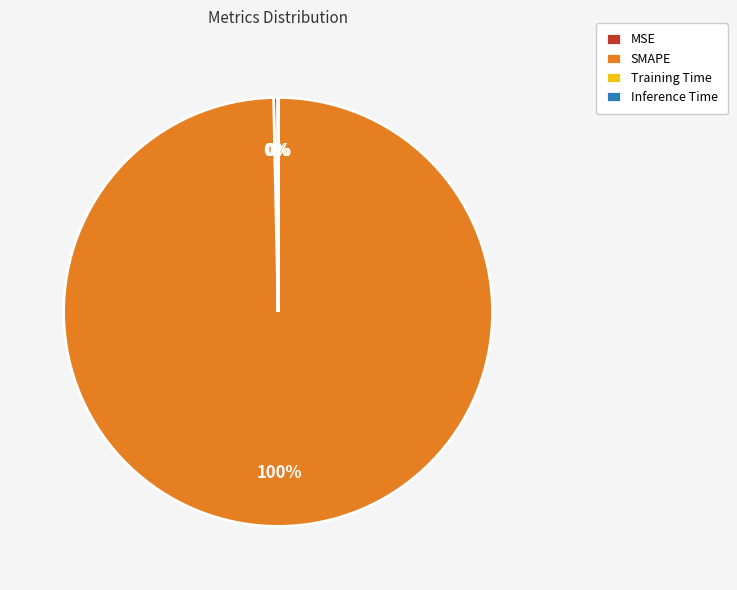

Is it true that SMAPE is 88% of the pie?

False